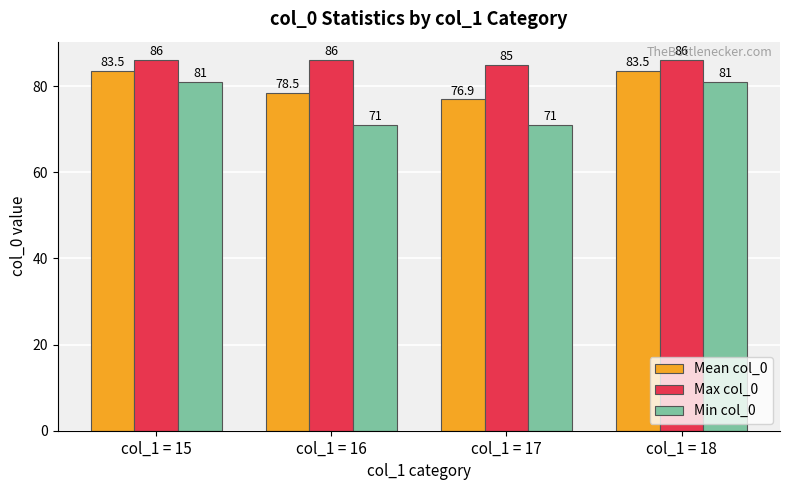

What is the sum of the Max col_0 values at col_1 = 18 and col_1 = 16?

172.0